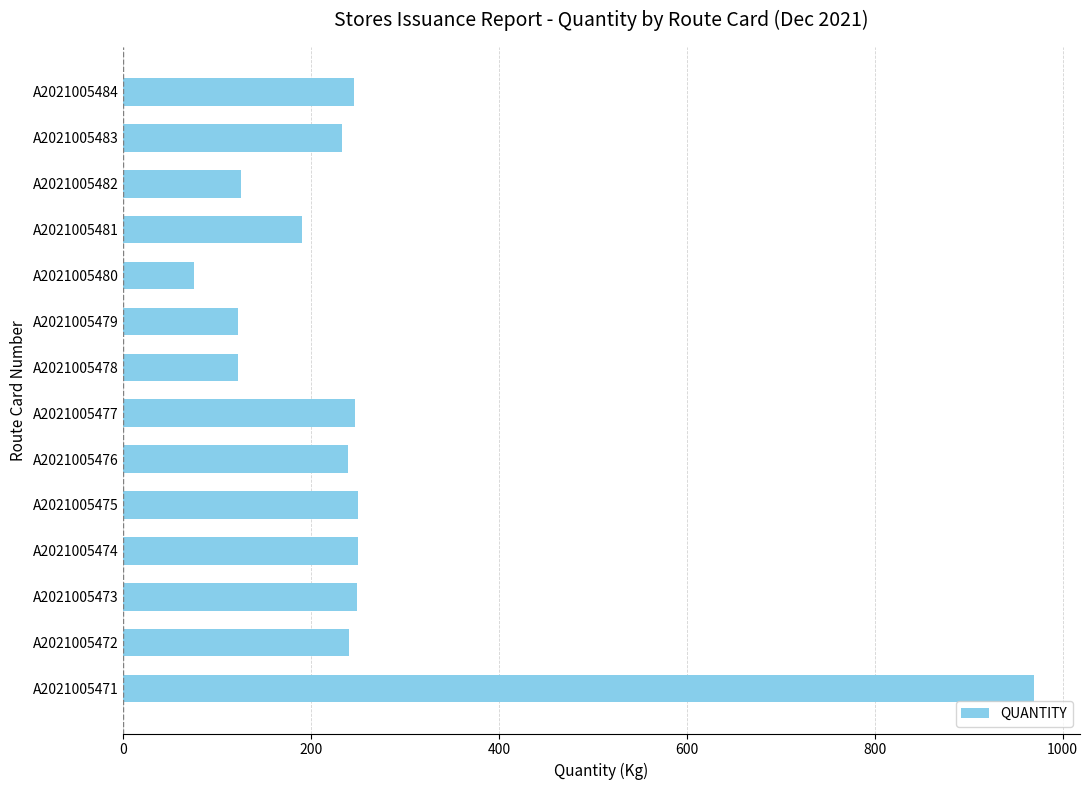

The chart shows a value of 125.0 at A2021005482. True or false?

True